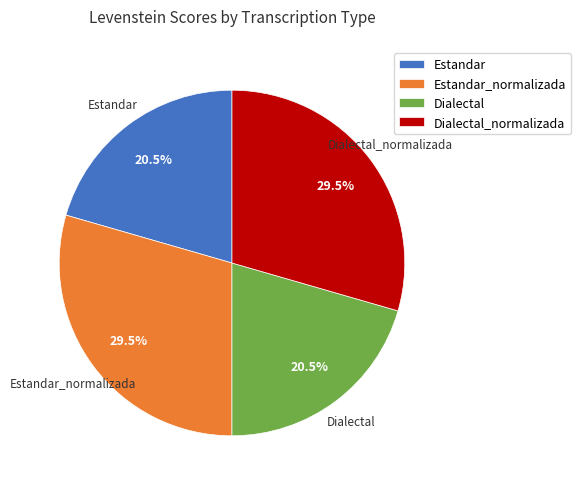

To the nearest percent, what is the difference between the Estandar and Dialectal_normalizada slice percentages?

9%